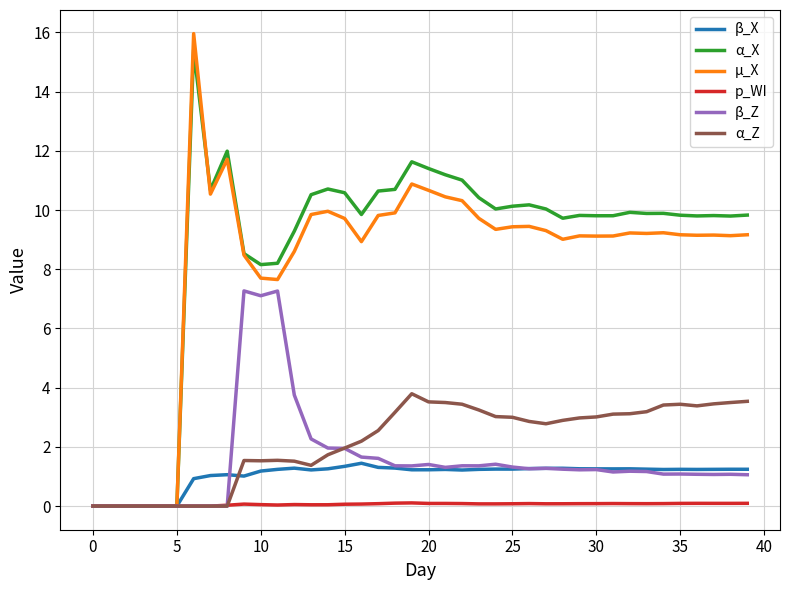

What is the average value of the α_Z series?

2.2